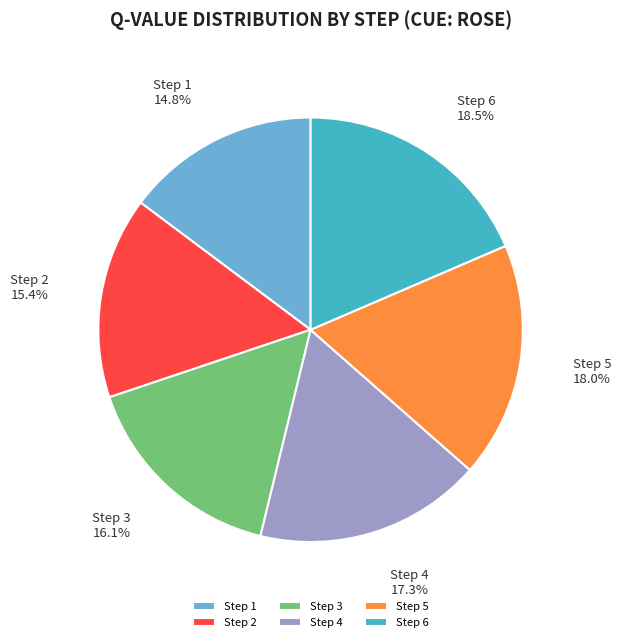

To the nearest percent, what is the difference between the largest and smallest slice percentages?

4%